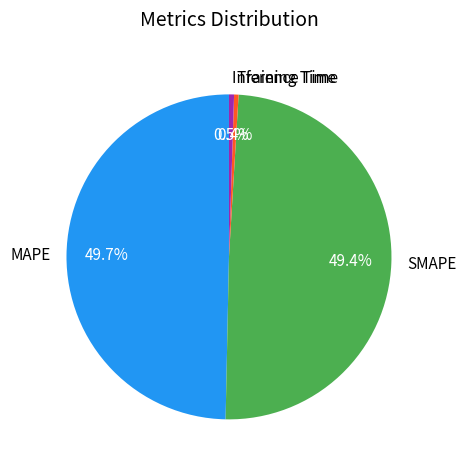

To the nearest percent, what is the combined percentage of SMAPE and MAPE?

99%